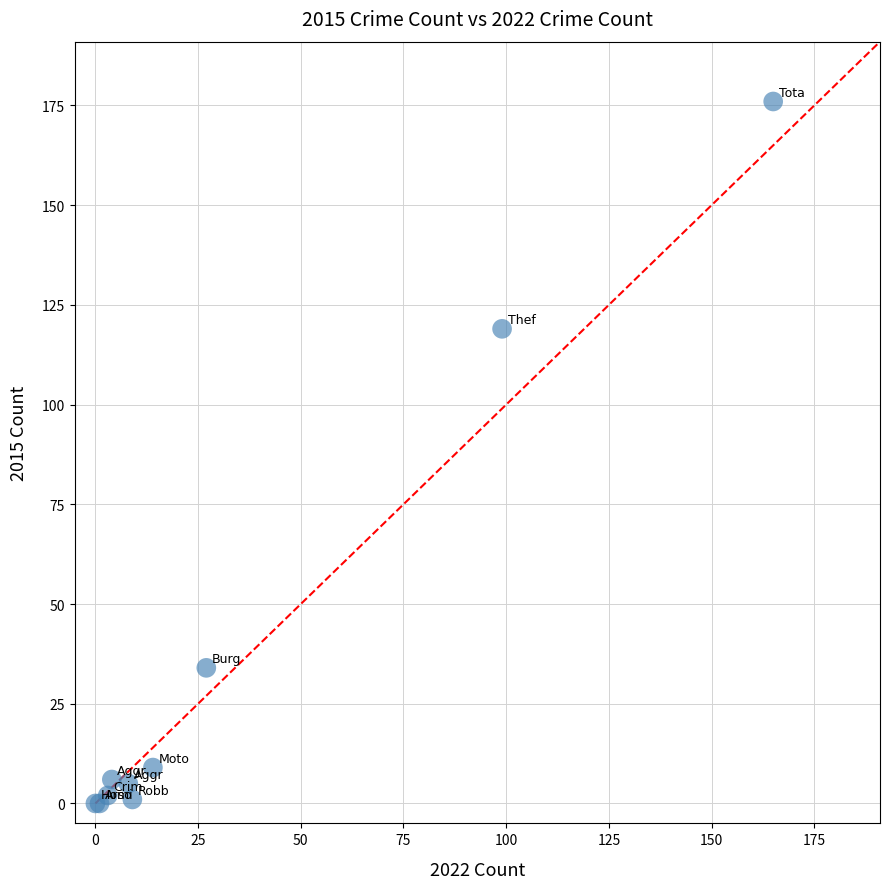

What Y value in the scatter plot is closest to 88?

119